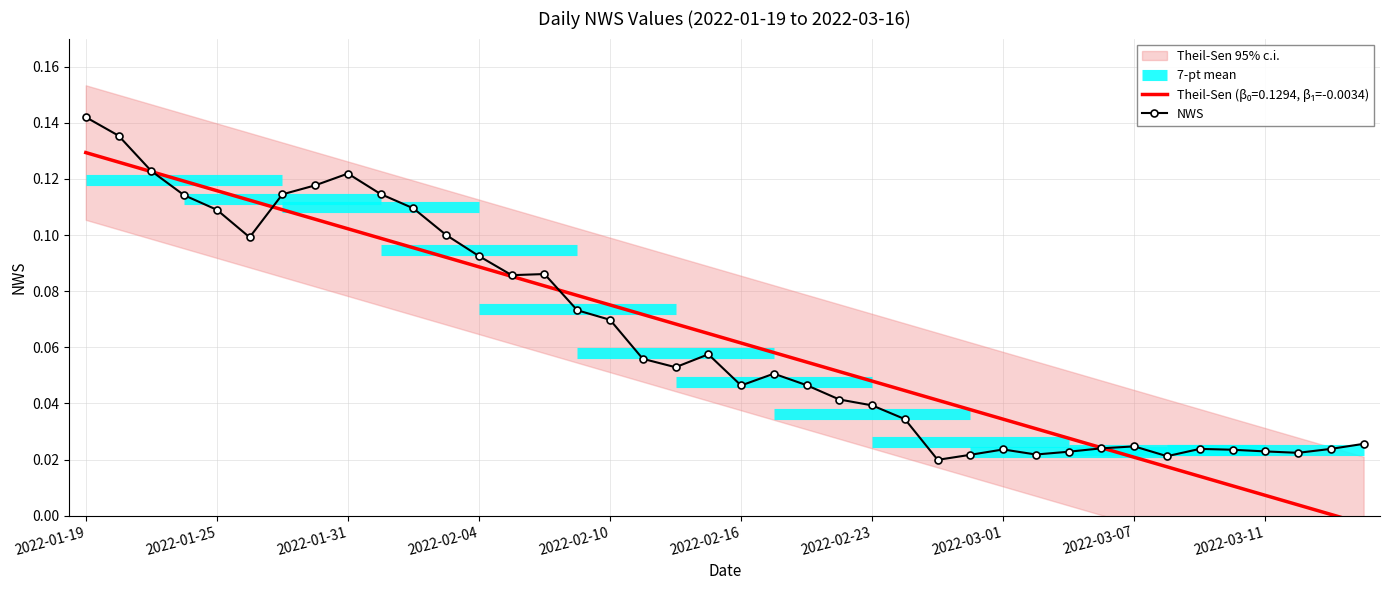

Count the NWS values in the range 0 to 1.

40